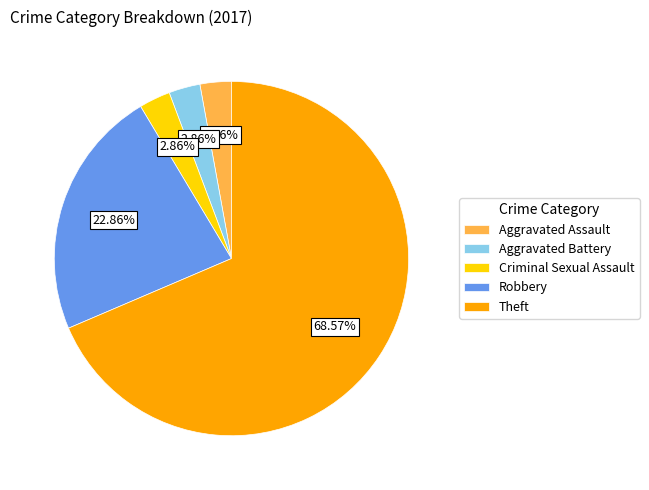

What percentage do Theft and Robbery together represent?

91.4%